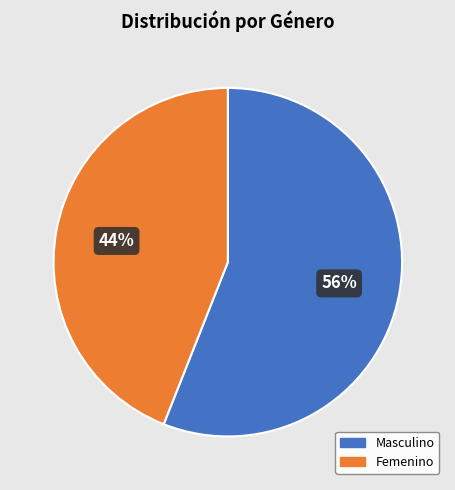

Combined, do Femenino and Masculino account for over 50%?

Yes